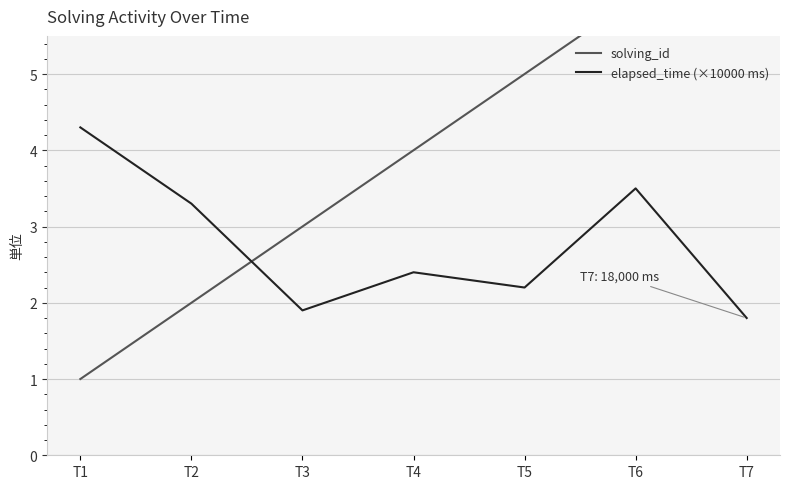

True or false: solving_id and elapsed_time (×10000 ms) cross at least once.

True